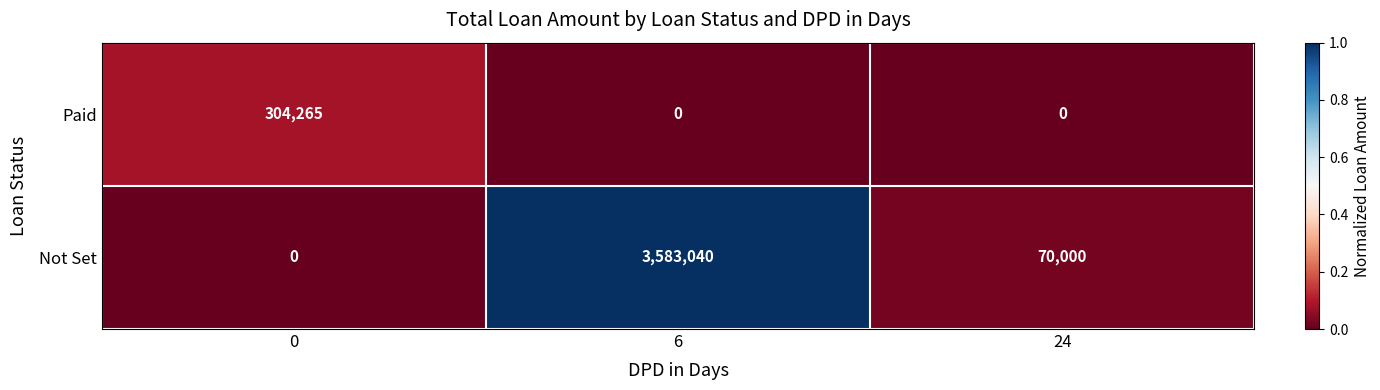

Which category has the highest value across all series?

6